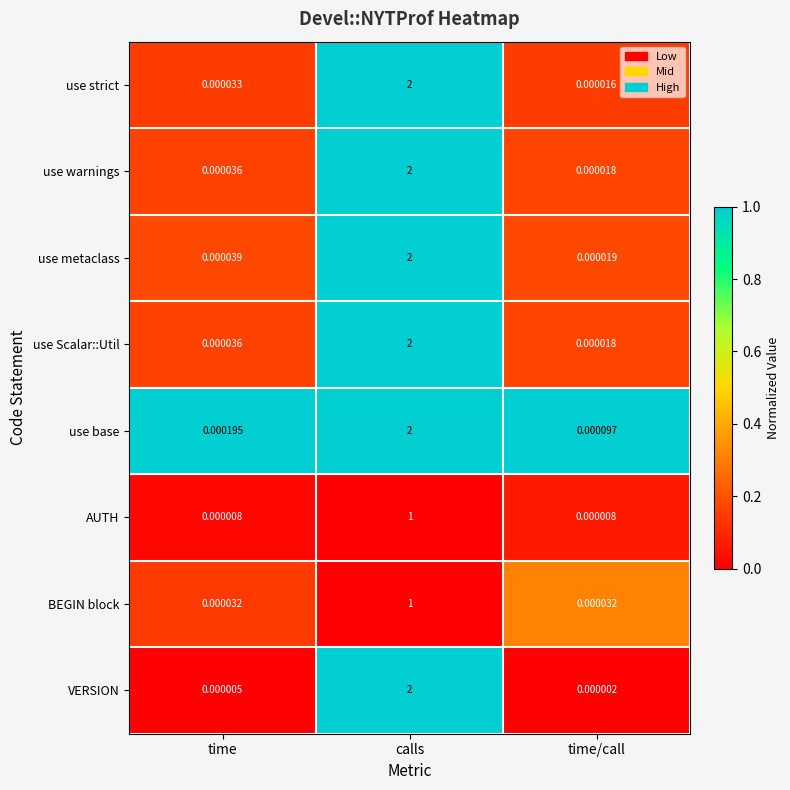

At which category does the chart reach its minimum across all series?

time/call